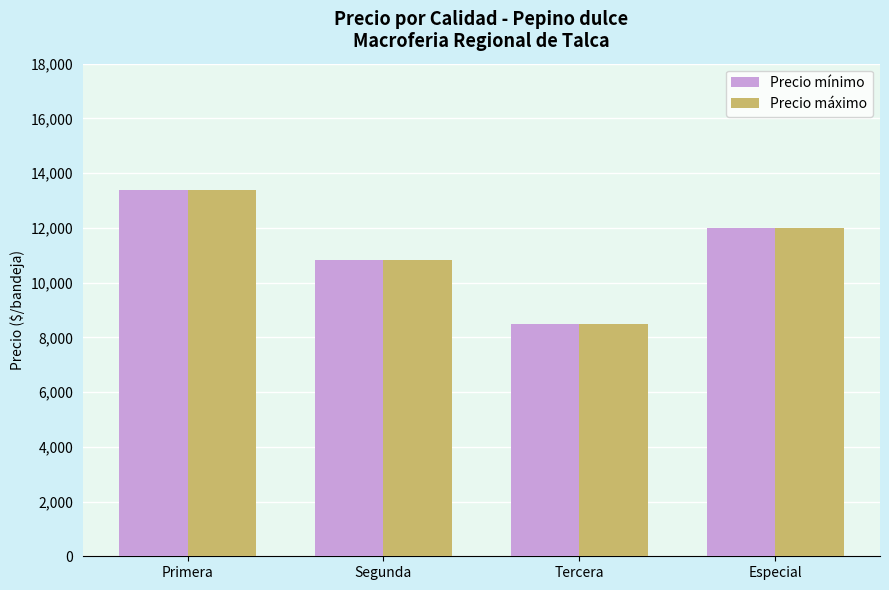

Where does the Precio mínimo series first go above 12000?

Primera